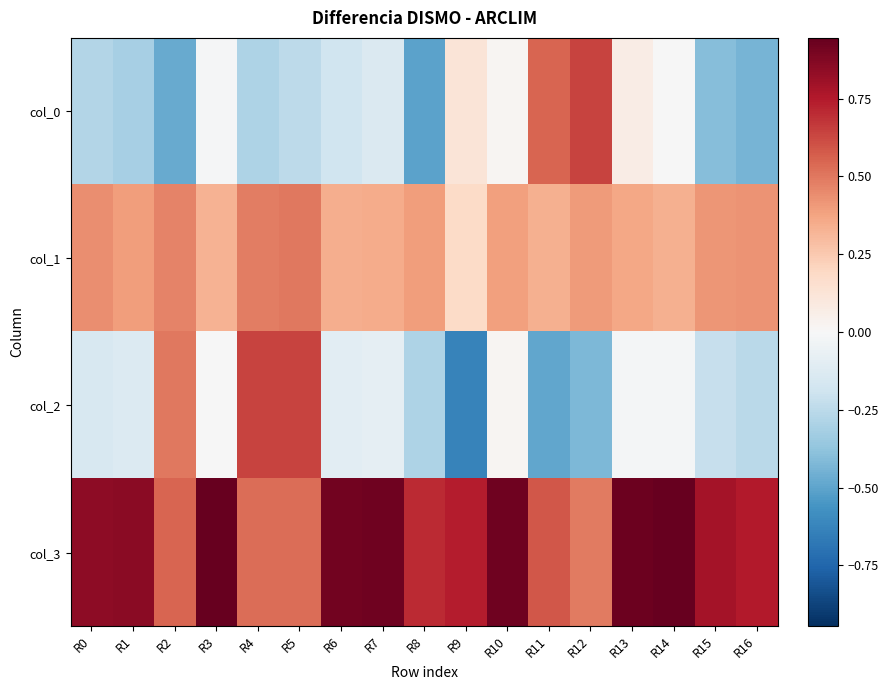

How many distinct data groups are displayed?

4